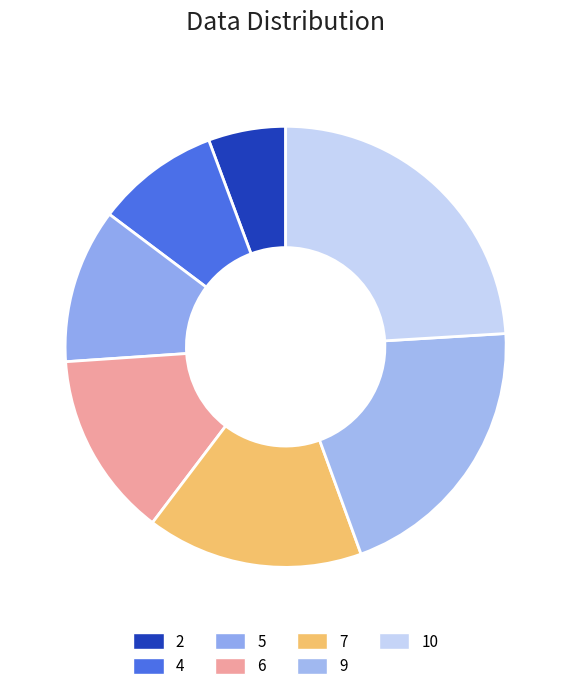

What percentage is the 9 slice, to the nearest percent?

20%